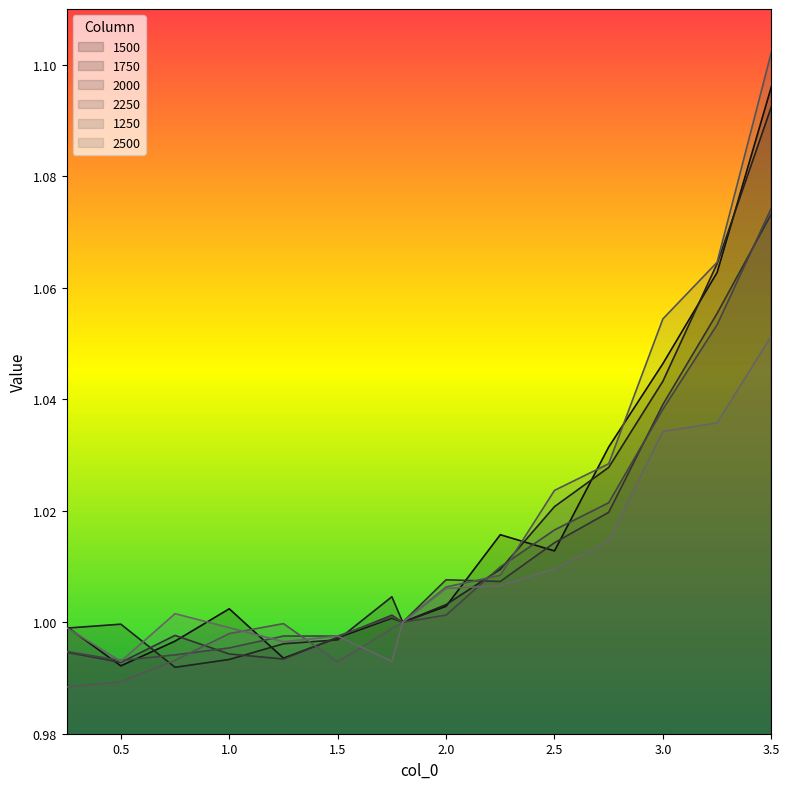

What is the average value of the 1500 series?

1.0